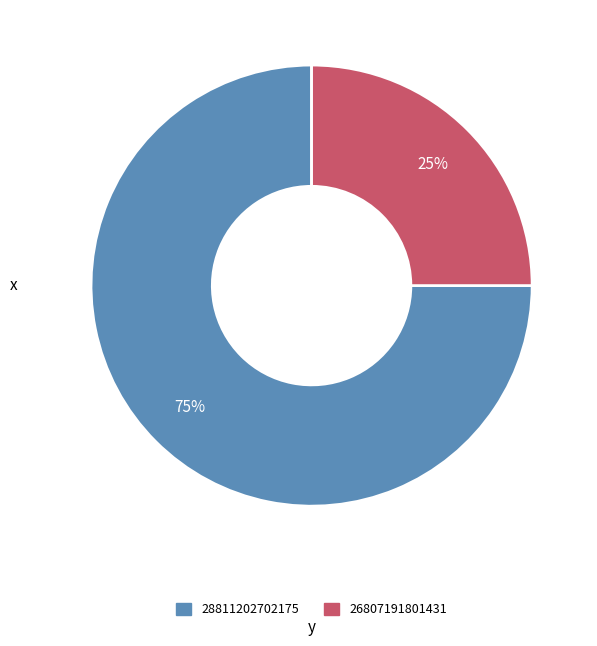

To the nearest percent, what is the difference between the largest and smallest slice percentages?

50%